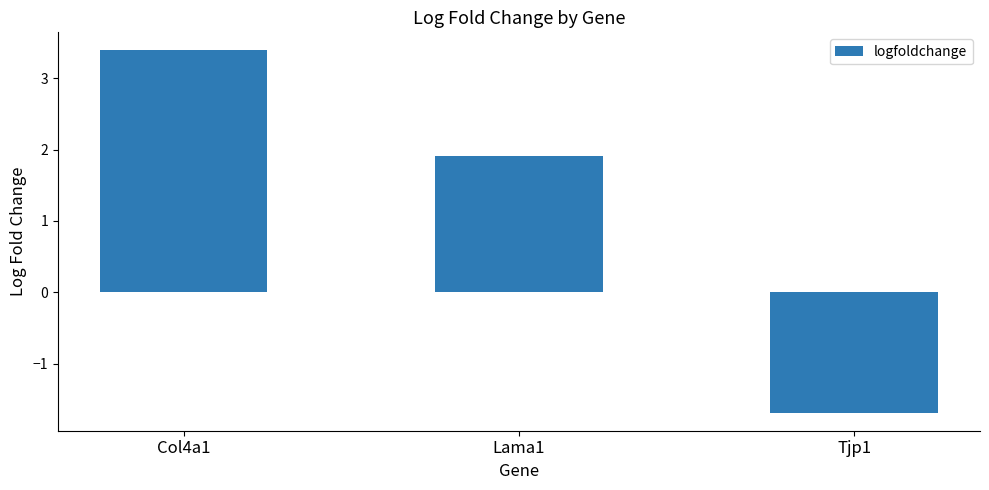

What is the label of the 3rd bar from the left?

Tjp1